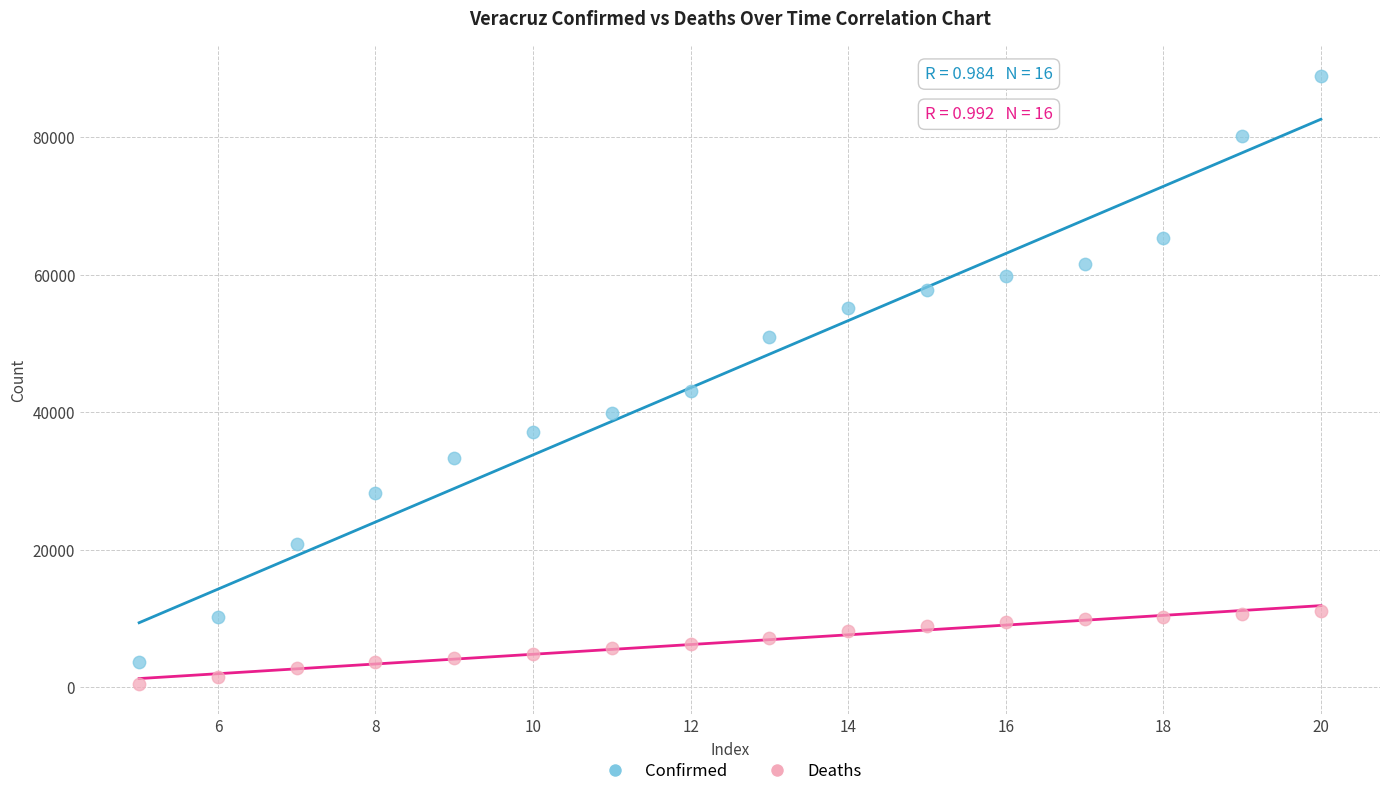

Which series contains the highest Y value?

Confirmed